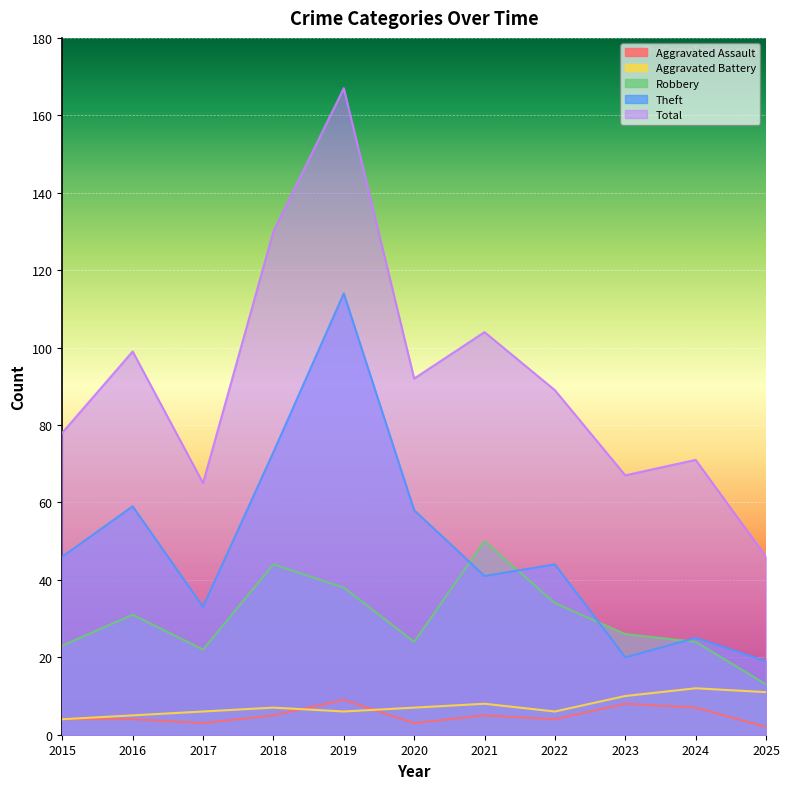

Where does the Aggravated Battery series first go above 7?

2021